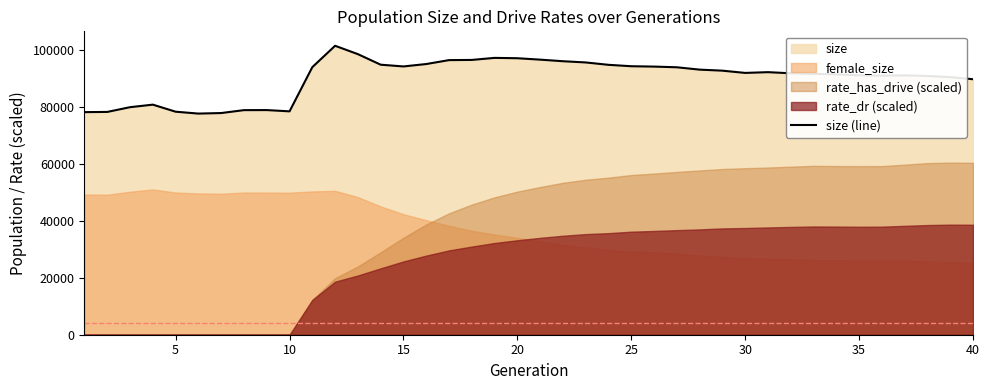

What is the lowest value of the size (line) series?

77693